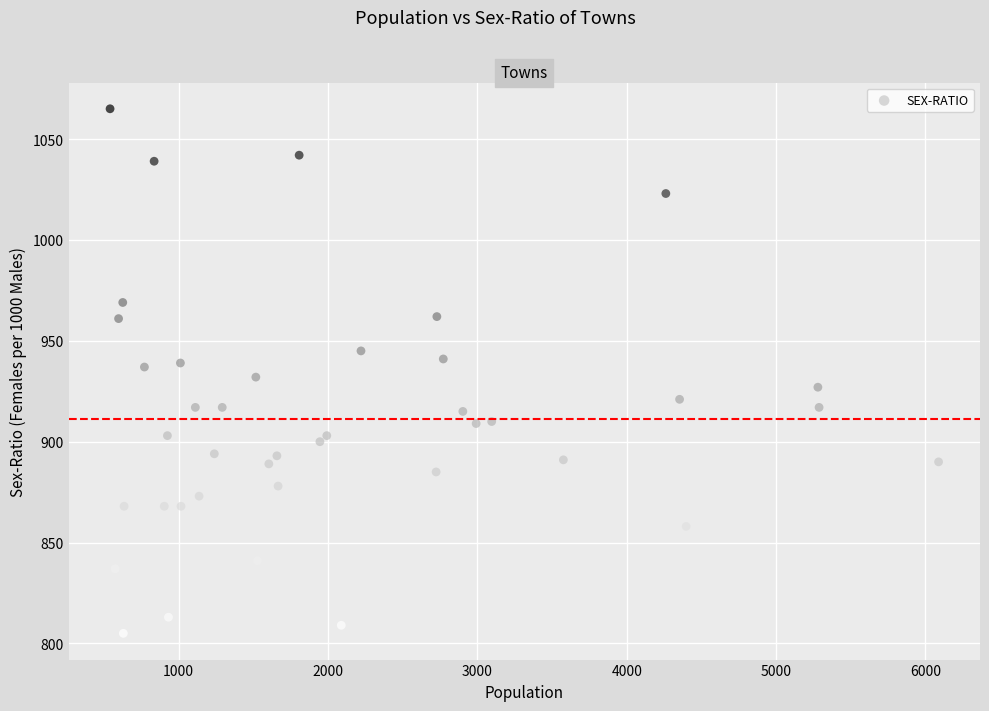

What is the range of Y values (max minus min)?

260